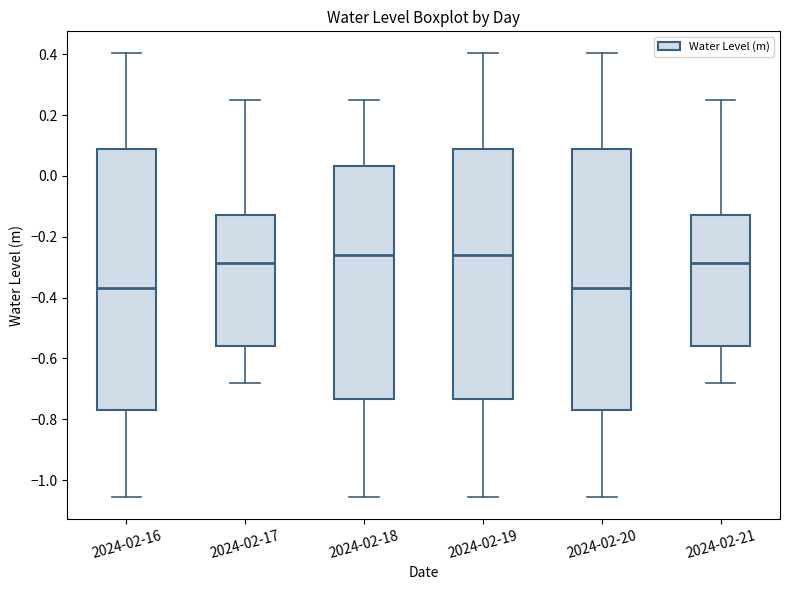

Where is the lower edge of the box for 2024-02-21 on the y-axis? The values are not printed on the chart, so give them approximately, as read against the axis.

-0.56